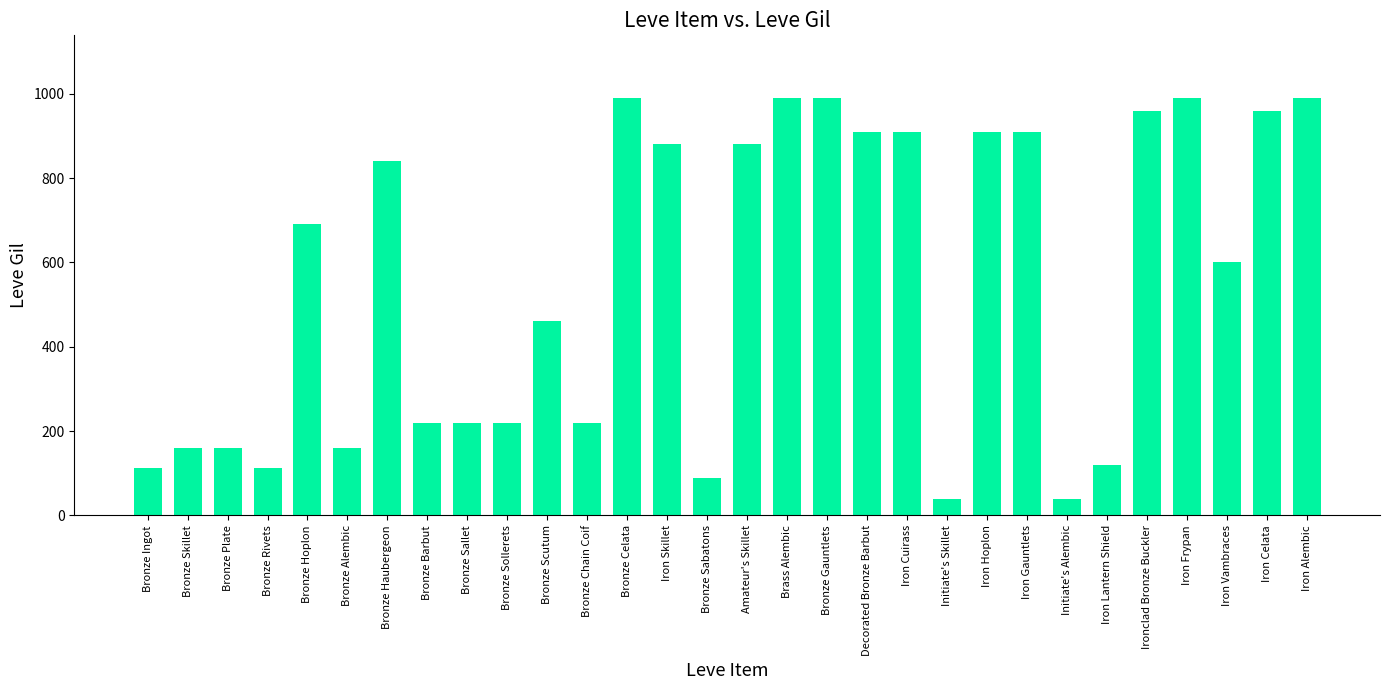

What is the sum of all values?

16735